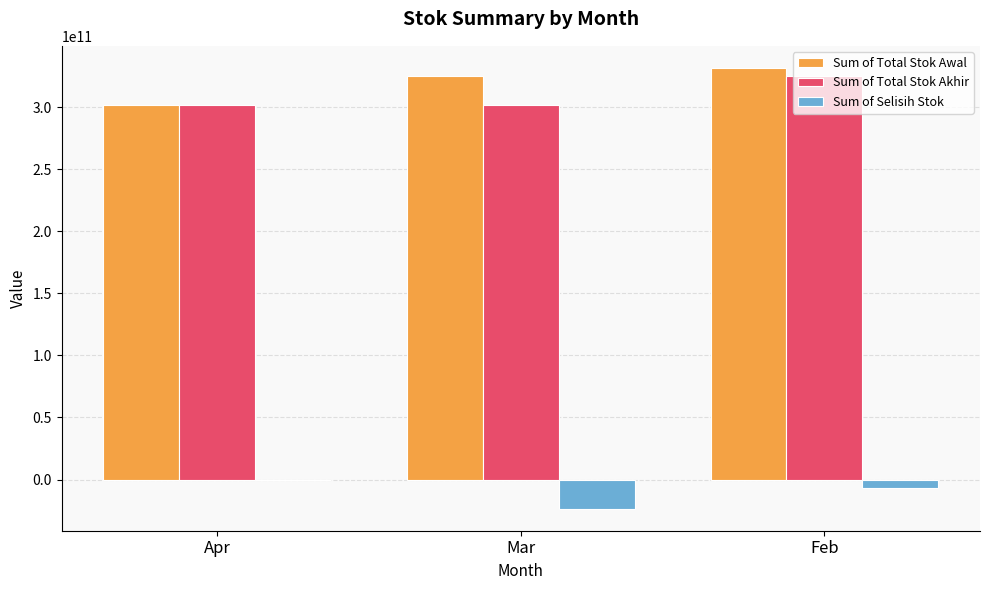

The value of Sum of Selisih Stok at Mar is -23450266095.1. True or false?

True